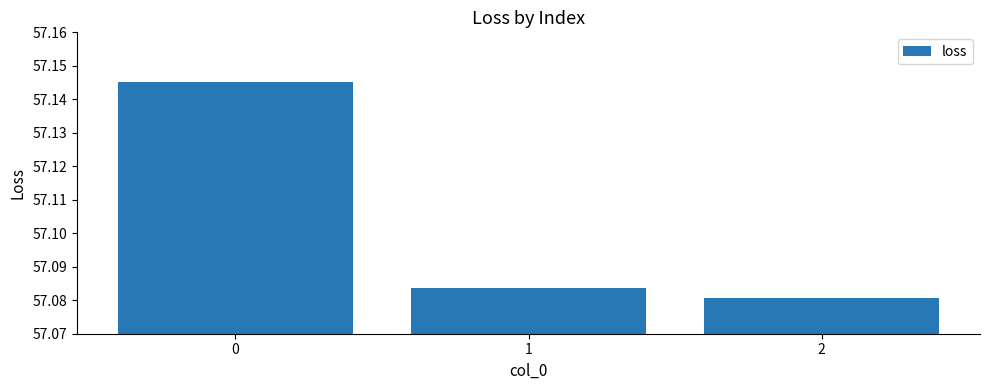

How many bars are there in total?

3